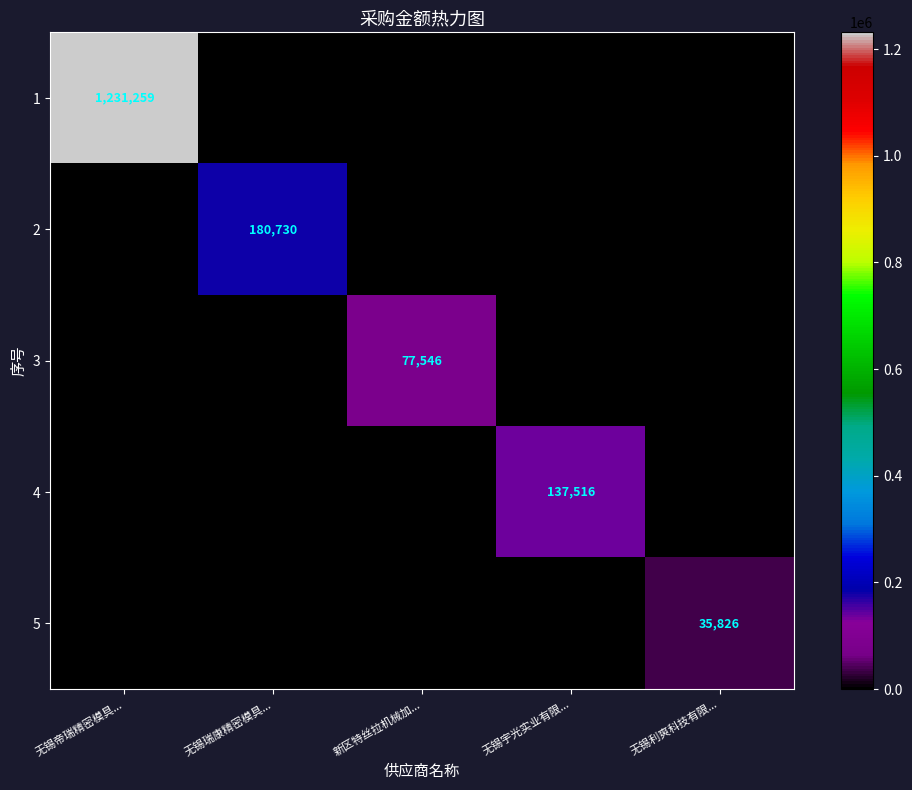

Count the number of categories in the chart.

5